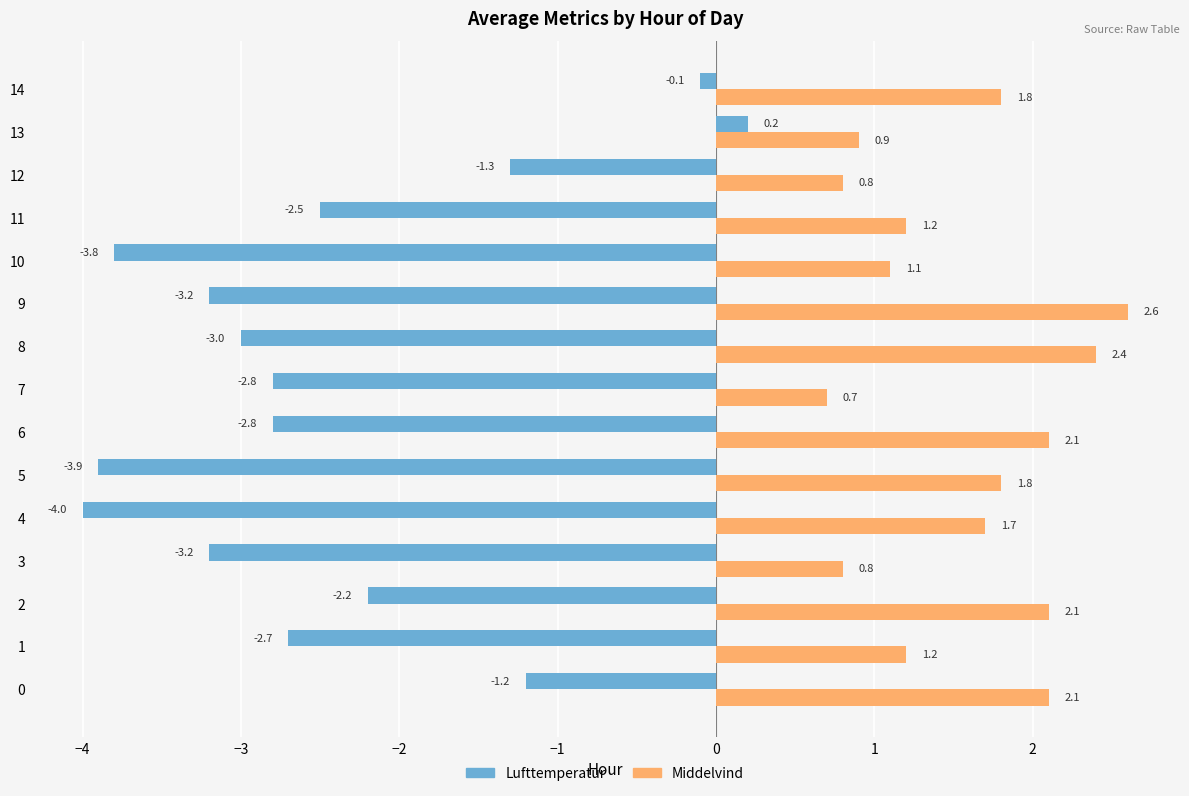

What is the sum of the Middelvind values at 3 and 8?

3.2